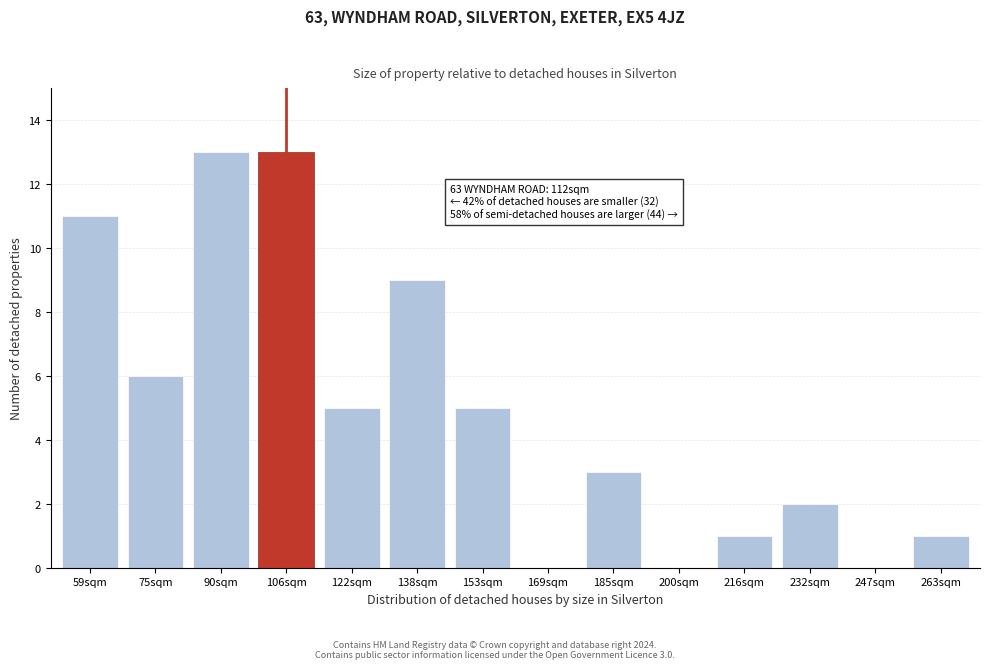

Reading left to right, extract all data points from this chart.

59sqm=11	75sqm=6	90sqm=13	106sqm=13	122sqm=5	138sqm=9	153sqm=5	169sqm=0	185sqm=3	200sqm=0	216sqm=1	232sqm=2	247sqm=0	263sqm=1